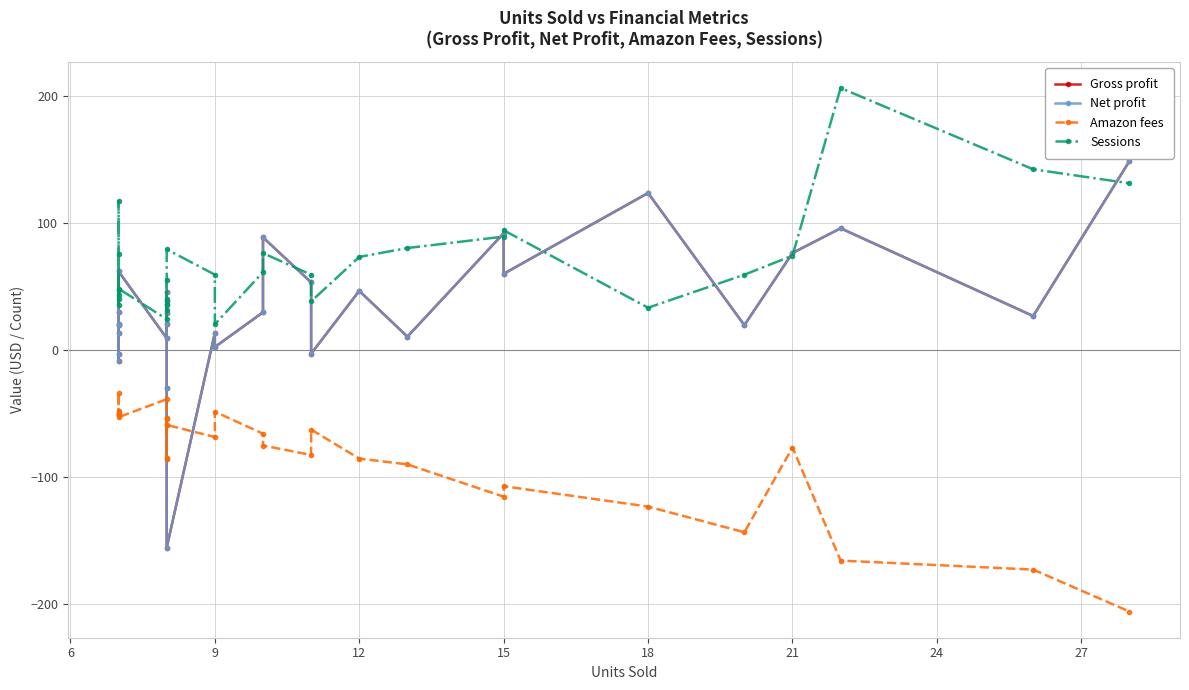

After their last crossing, which series has the higher values: Amazon fees or Net profit?

Net profit